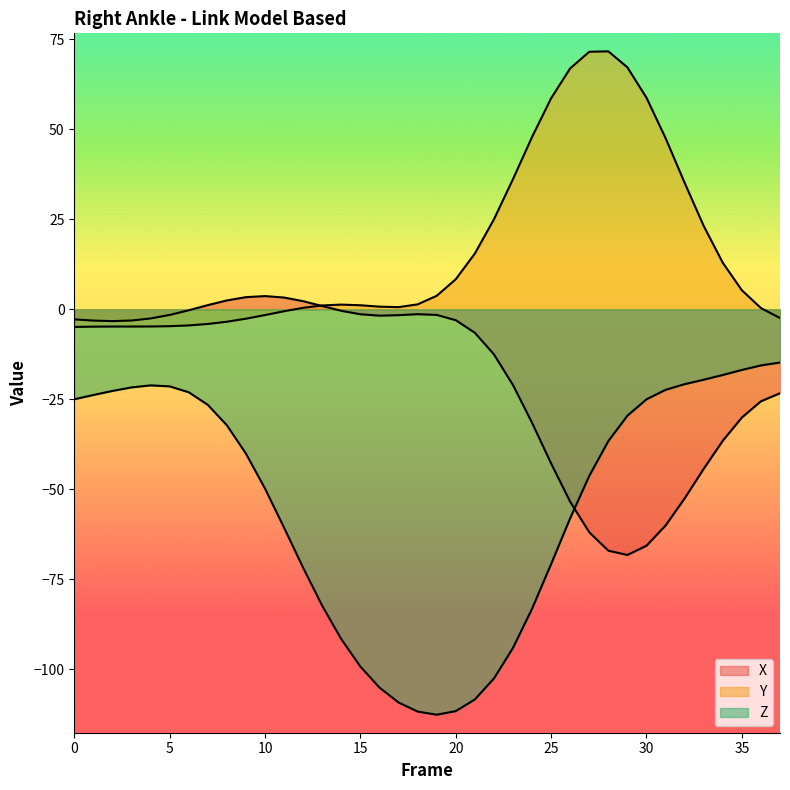

Is it true that Z equals -60.7 at 11?

True